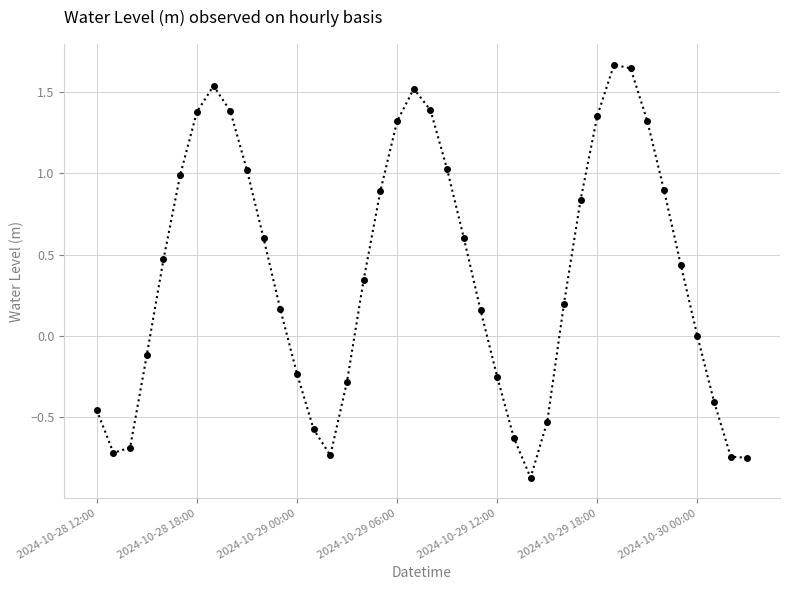

What is the difference between the maximum and minimum values?

2.5